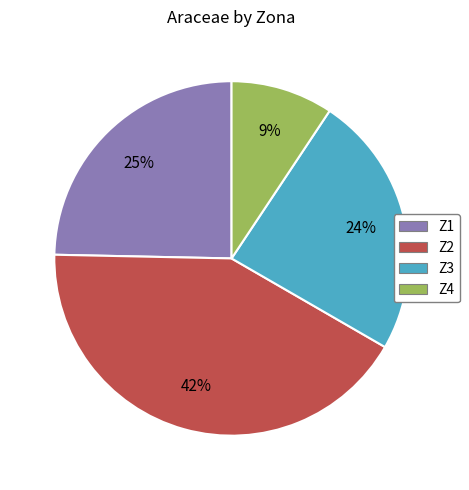

Rank the categories by value from lowest to highest.

Z4, Z3, Z1, Z2